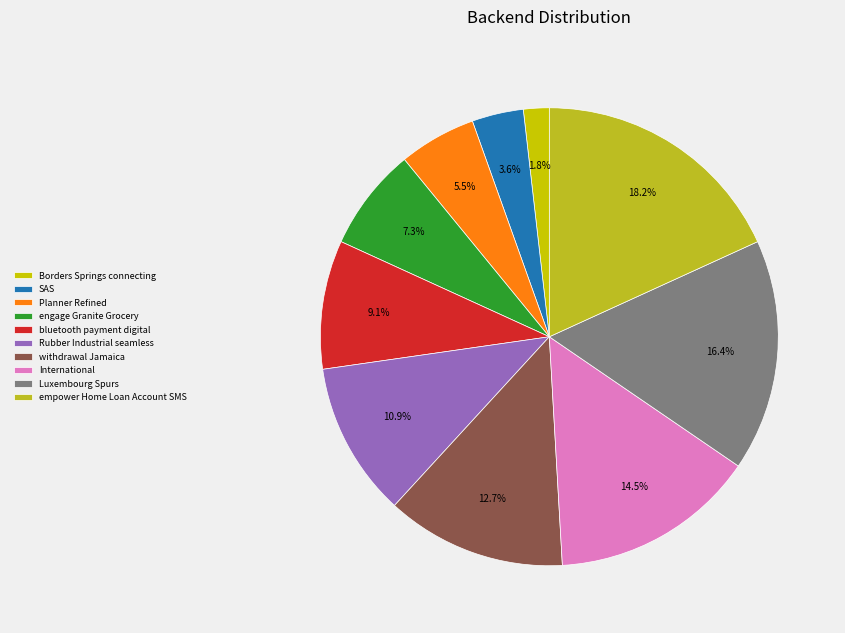

Combined, do bluetooth payment digital and Planner Refined account for over 50%?

No